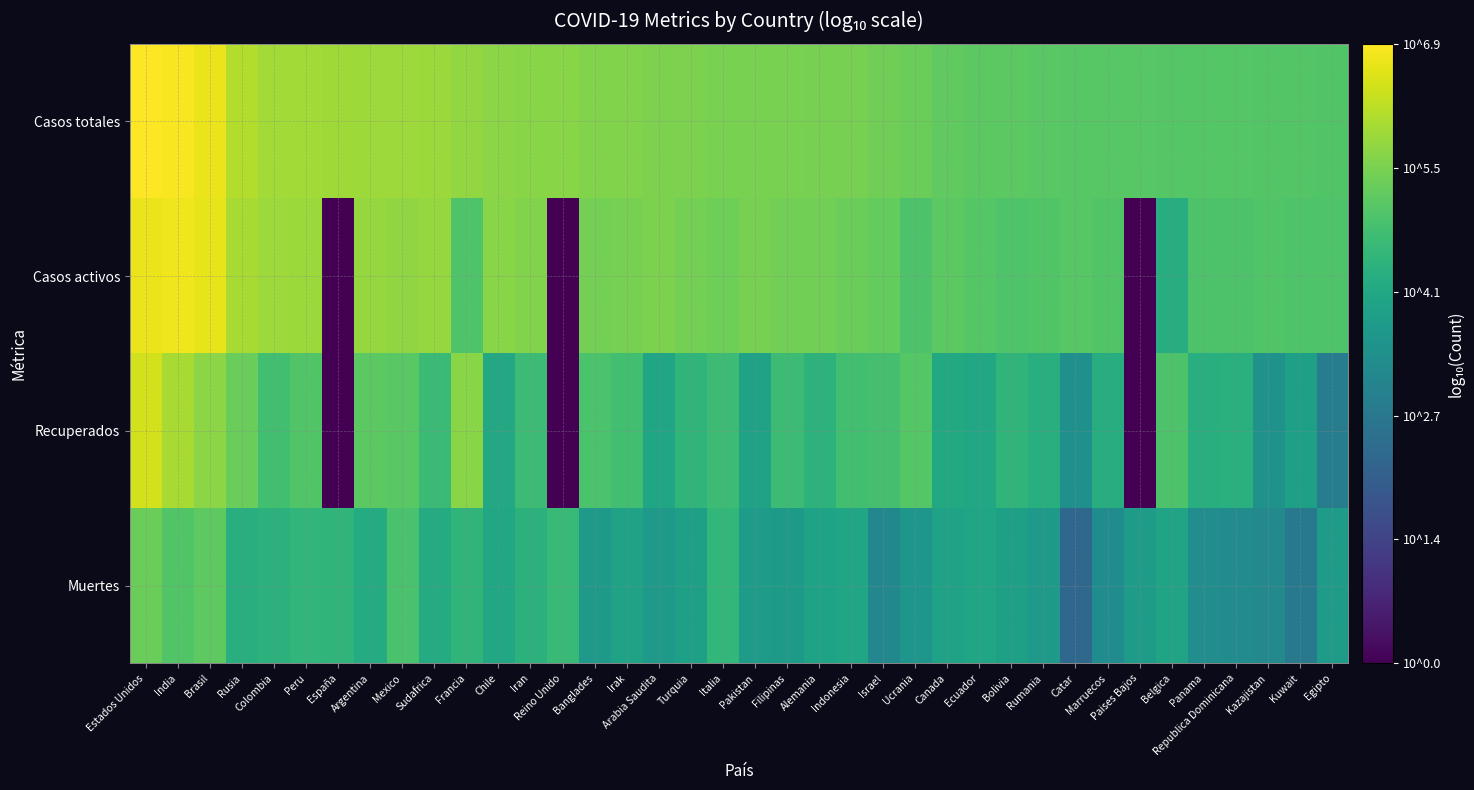

At how many categories does at least one series exceed 5?

38